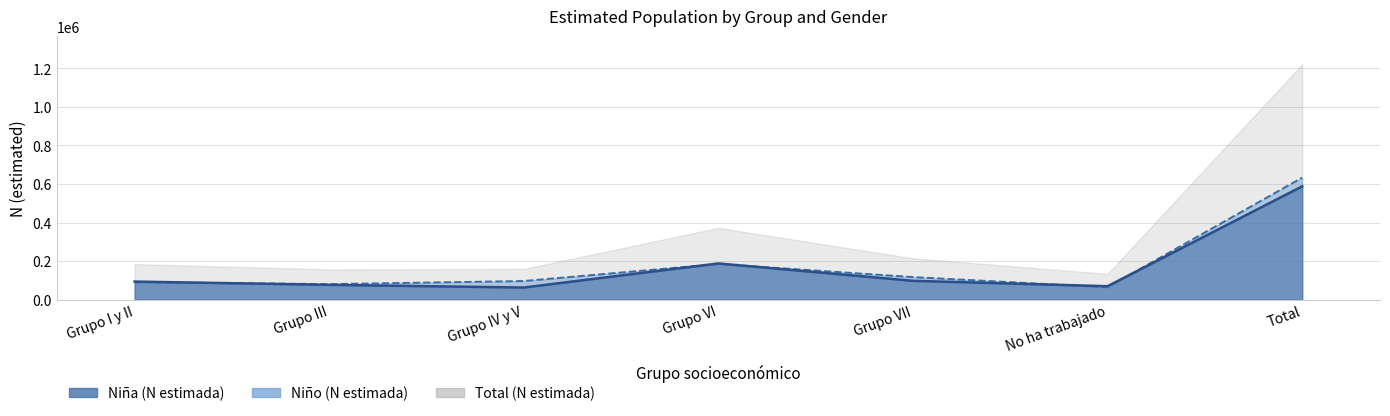

How many lines are shown in the chart?

2